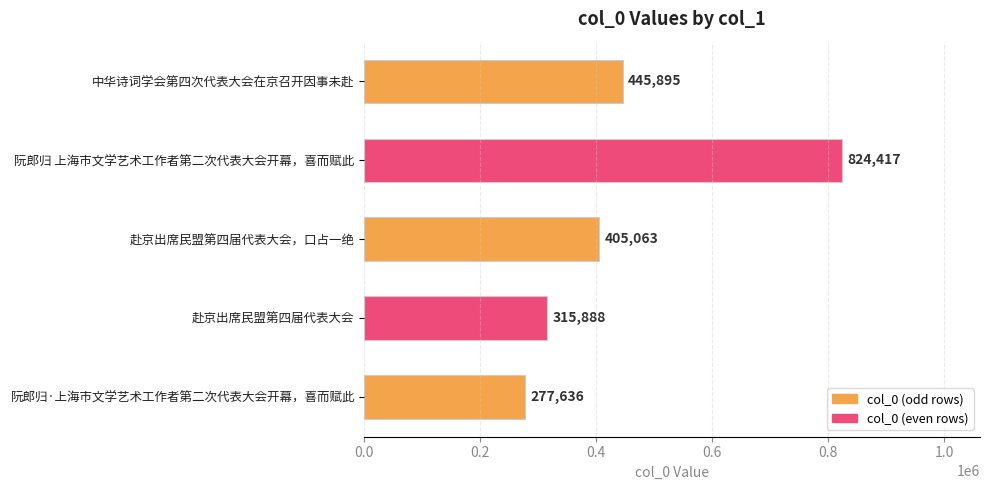

What is the approximate value at 中华诗词学会第四次代表大会在京召开因事未赴, to the nearest 50?

445900